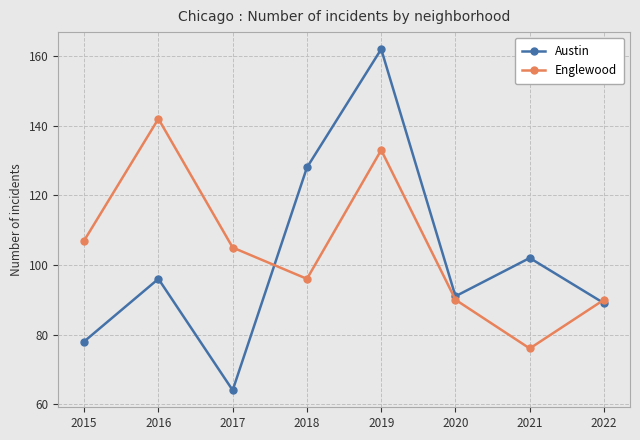

What is the difference between the Austin values at 2020 and 2022?

2